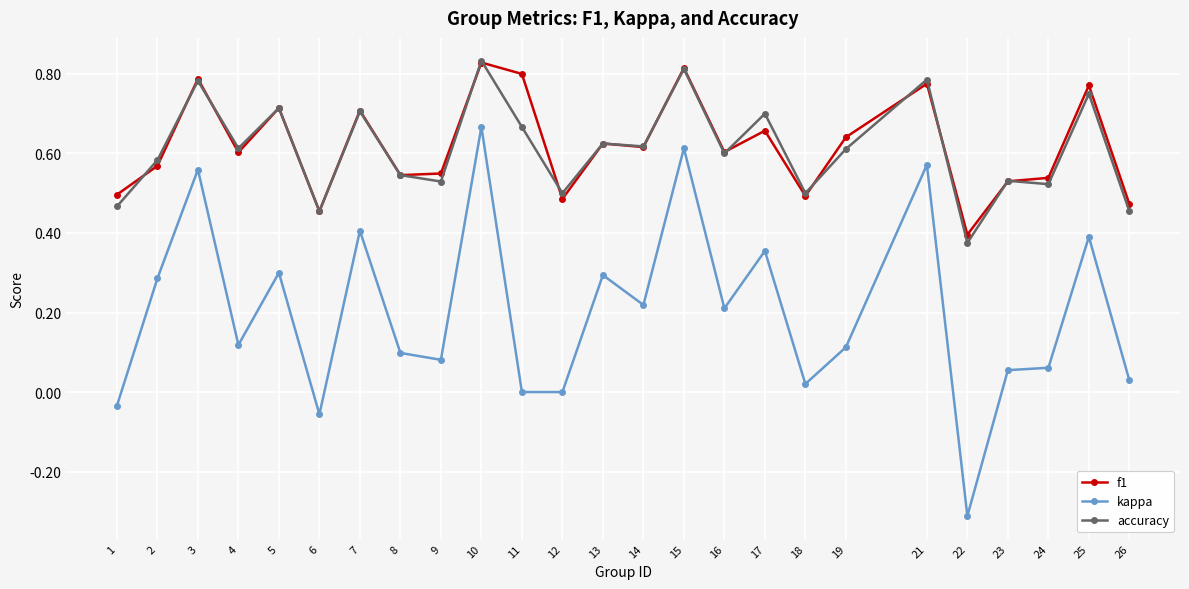

True or false: accuracy has a value of 0.6 at 14.

True